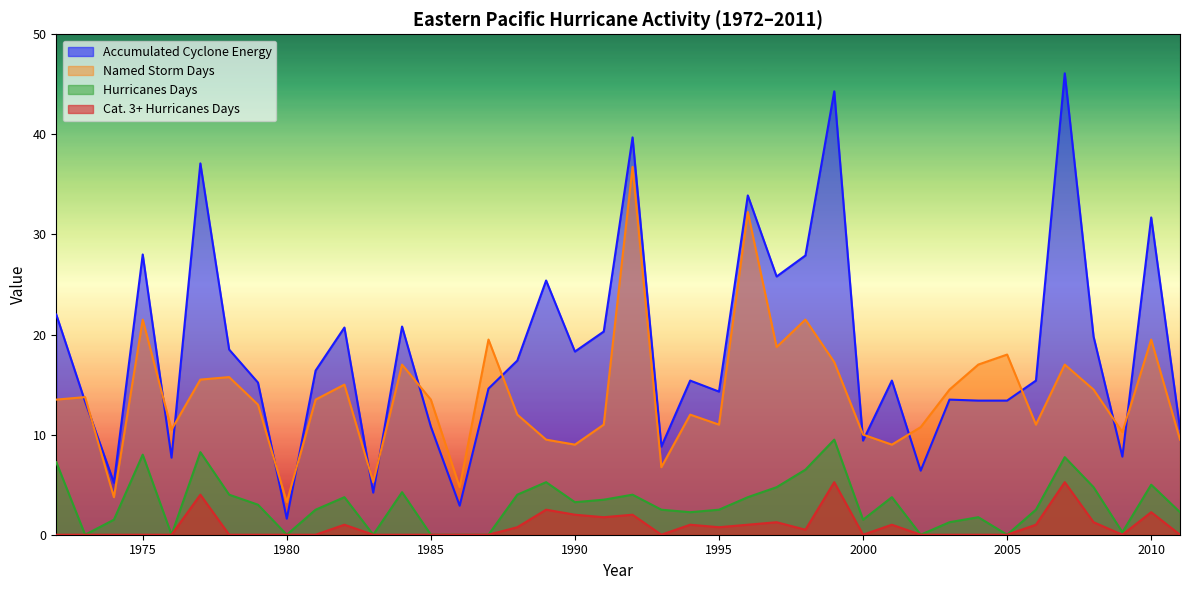

At which label is Hurricanes Days closest to 4?

1978